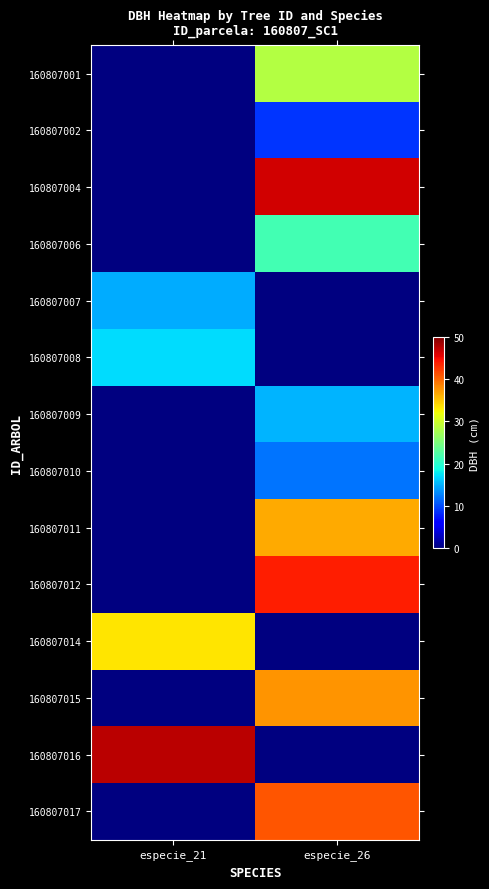

Between especie_21 and especie_26, which is larger?

especie_26